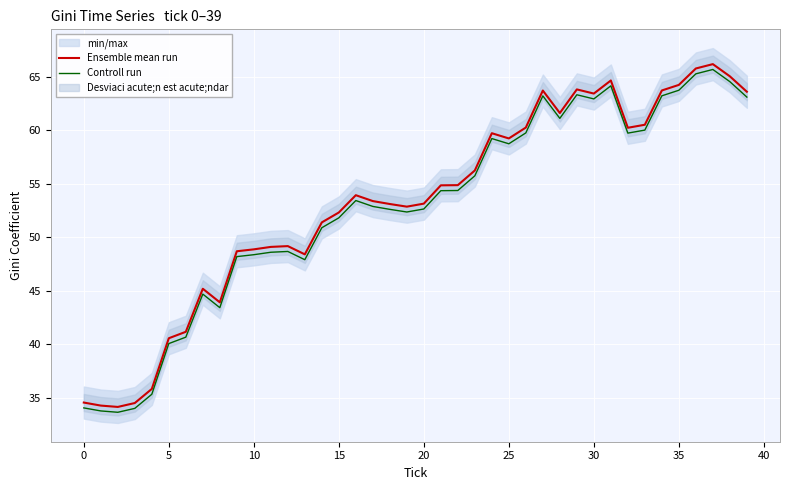

True or false: Controll run has a value of 59.2 at 24.

True